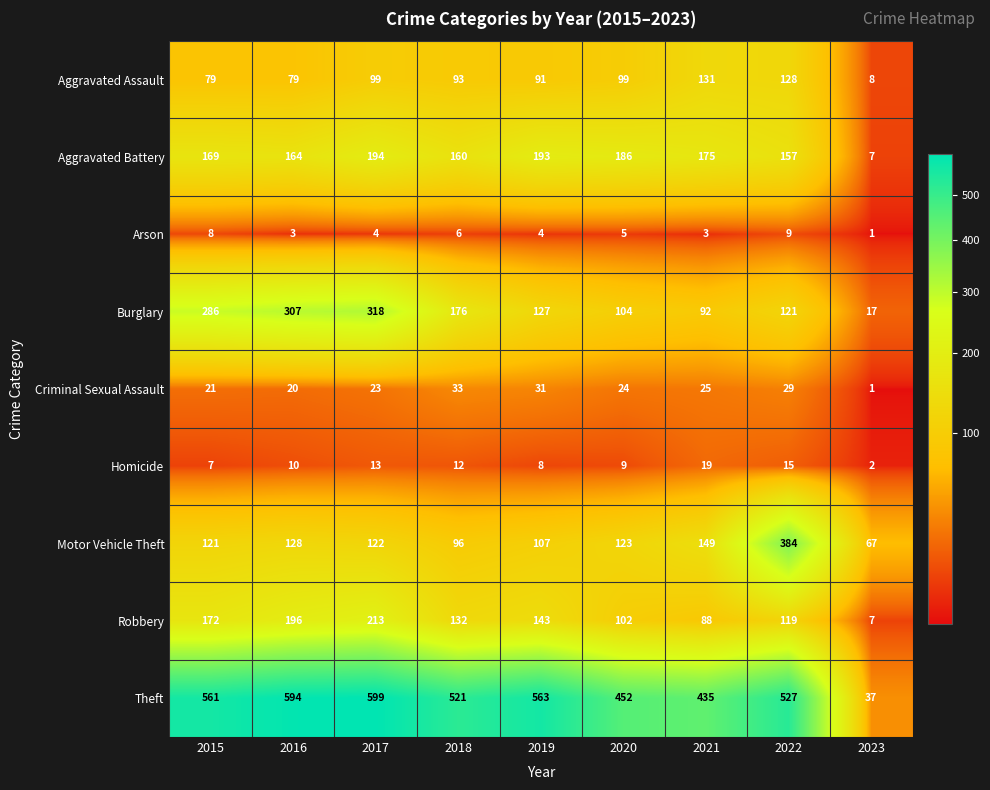

What is the difference between the highest and lowest values at 2016?

591